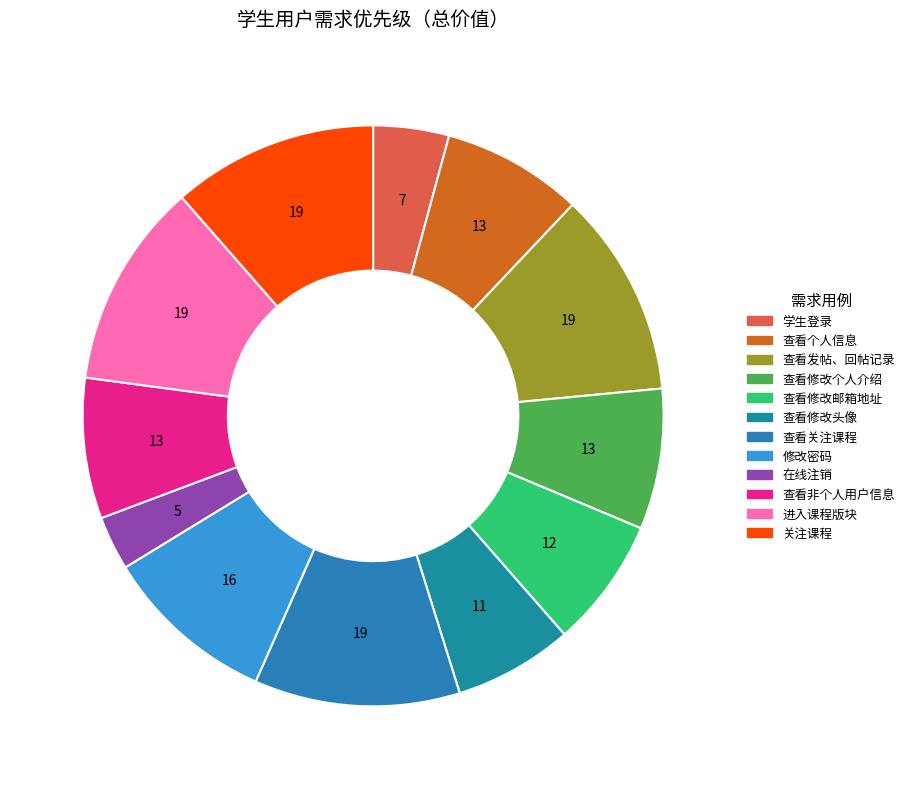

Rank the categories by value from lowest to highest.

在线注销, 学生登录, 查看修改头像, 查看修改邮箱地址, 查看个人信息, 查看修改个人介绍, 查看非个人用户信息, 修改密码, 查看发帖、回帖记录, 查看关注课程, 进入课程版块, 关注课程